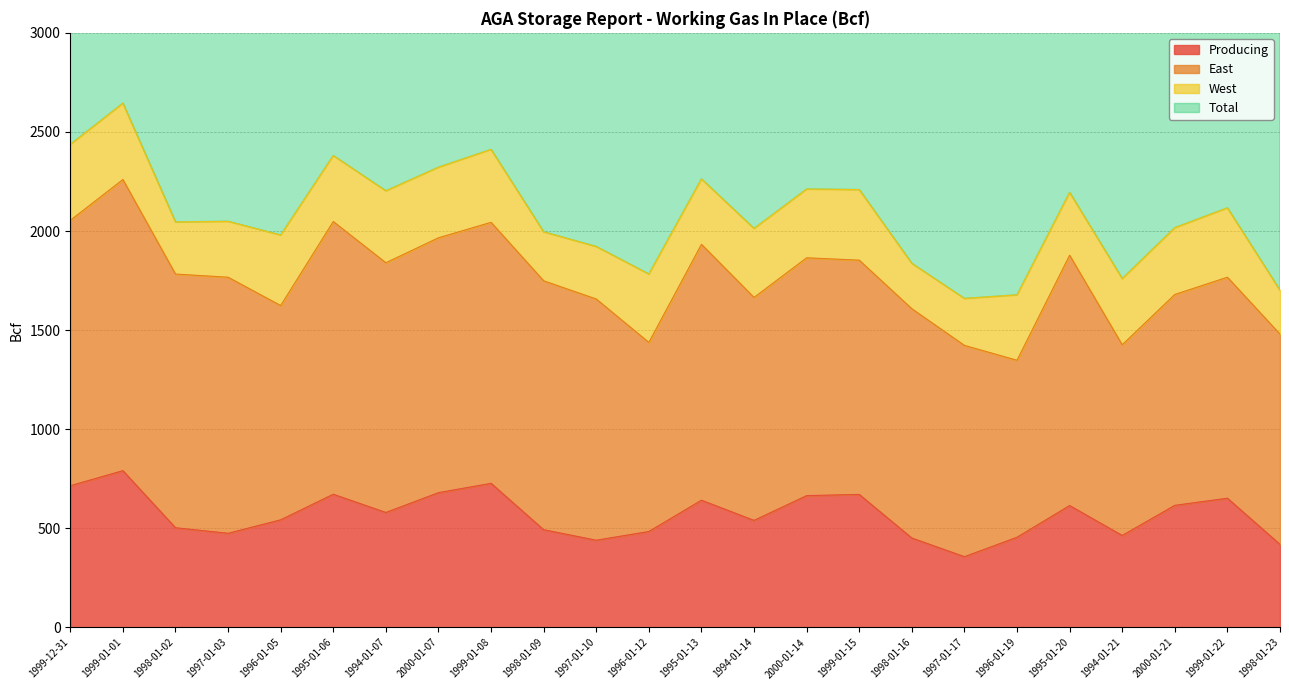

What is the difference between the highest and lowest values at 1999-01-01?

4499